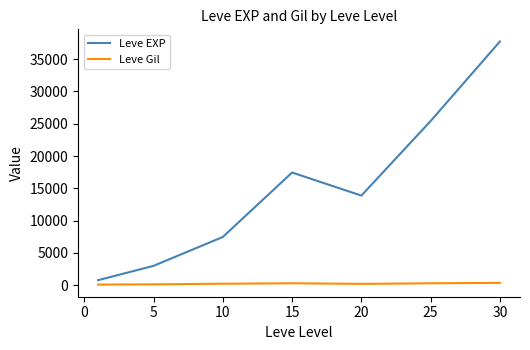

What is the smallest value displayed?

113.0